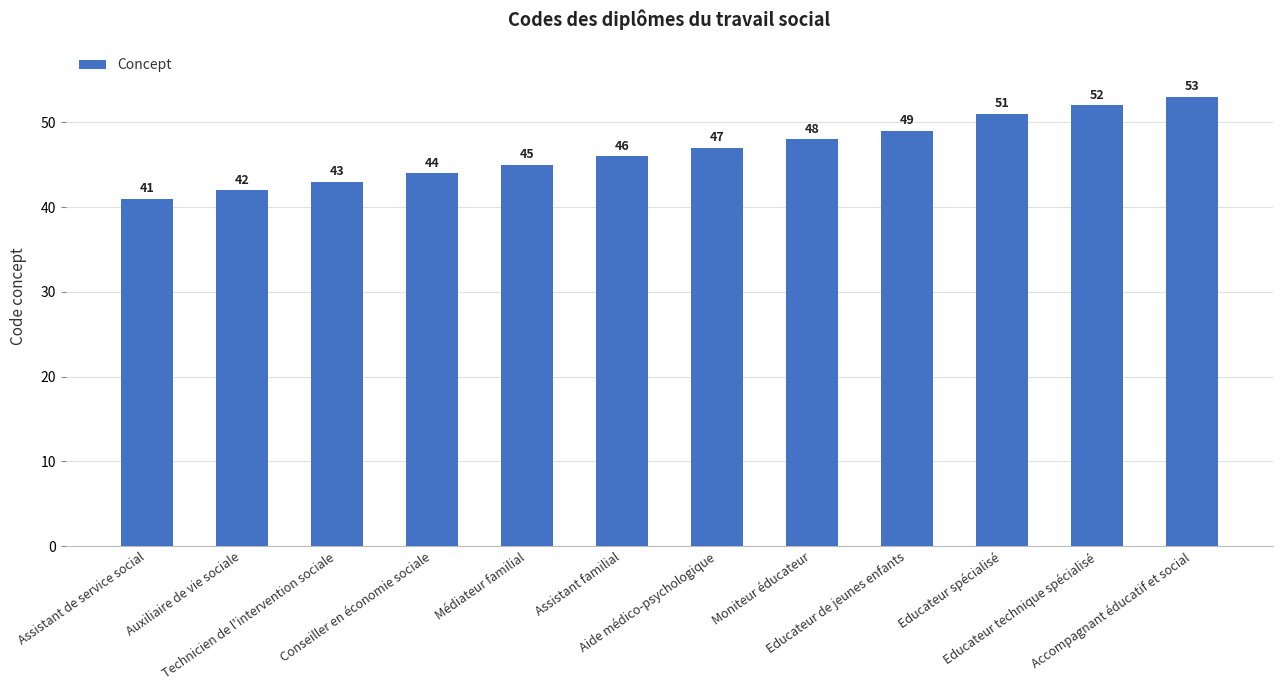

The value at Aide médico-psychologique is 47. True or false?

True